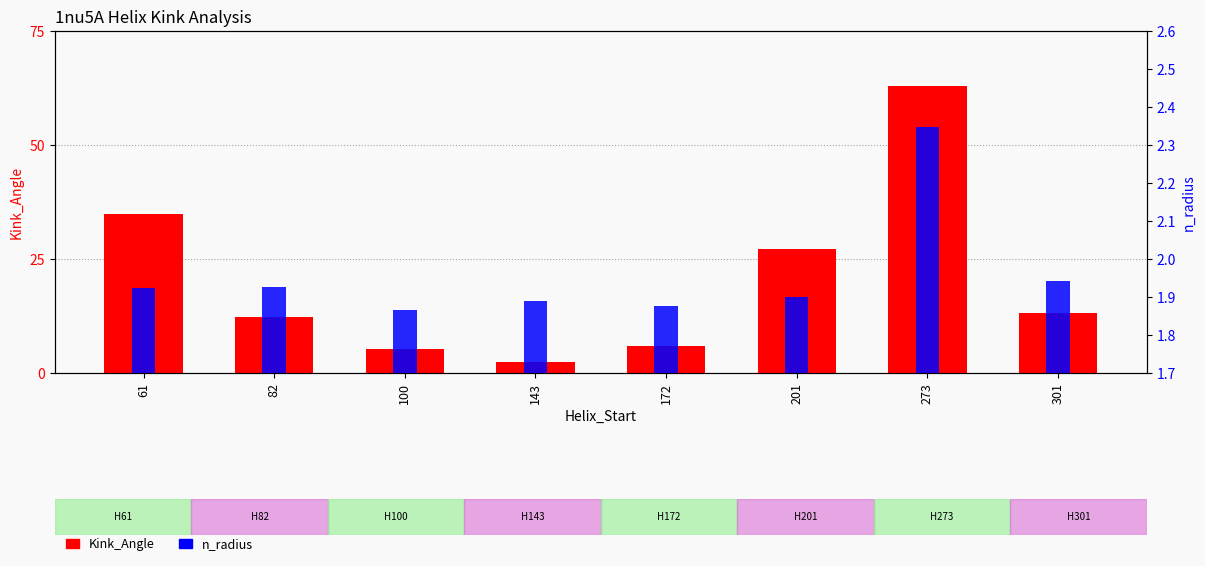

How many bars are there in each group?

2